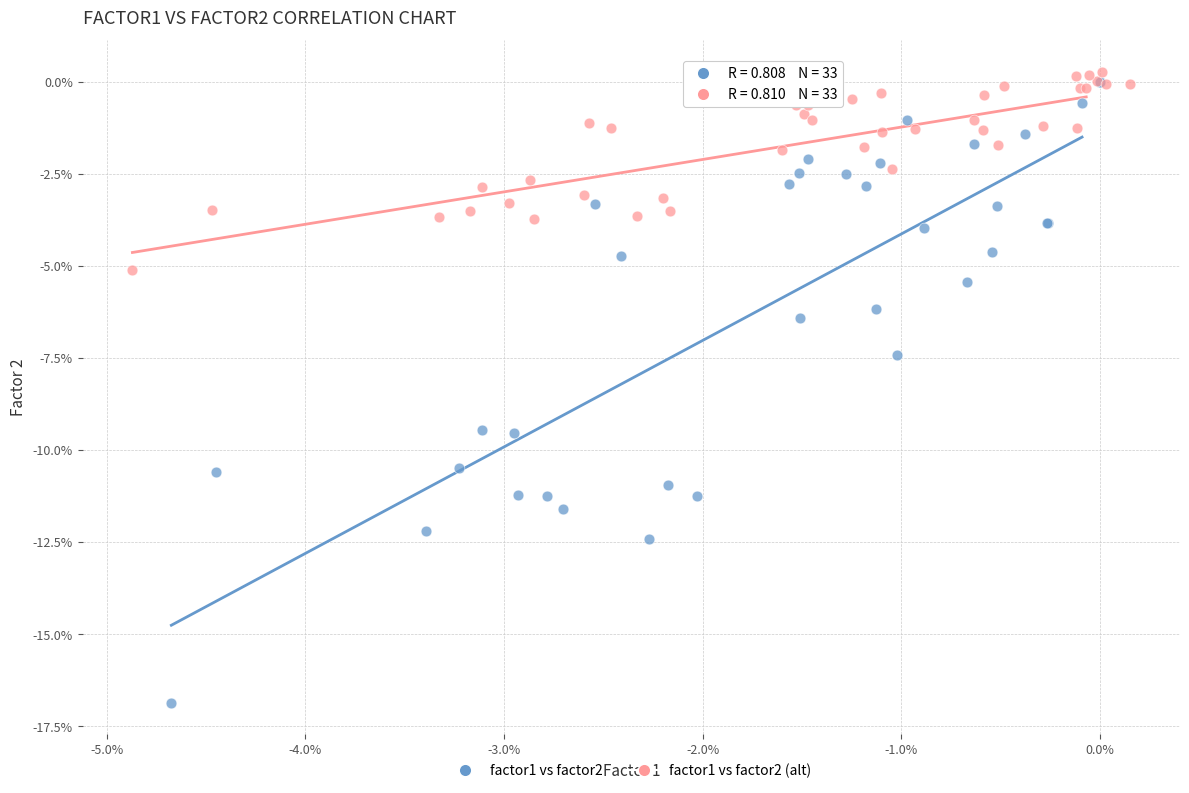

Which series has the largest Y range (max minus min)?

factor1 vs factor2